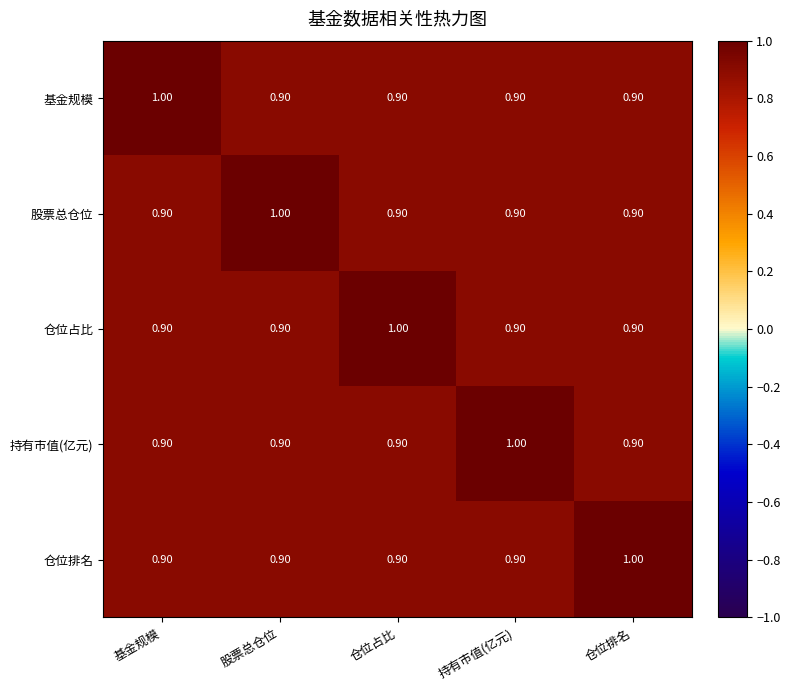

At how many categories does at least one series exceed 0?

5